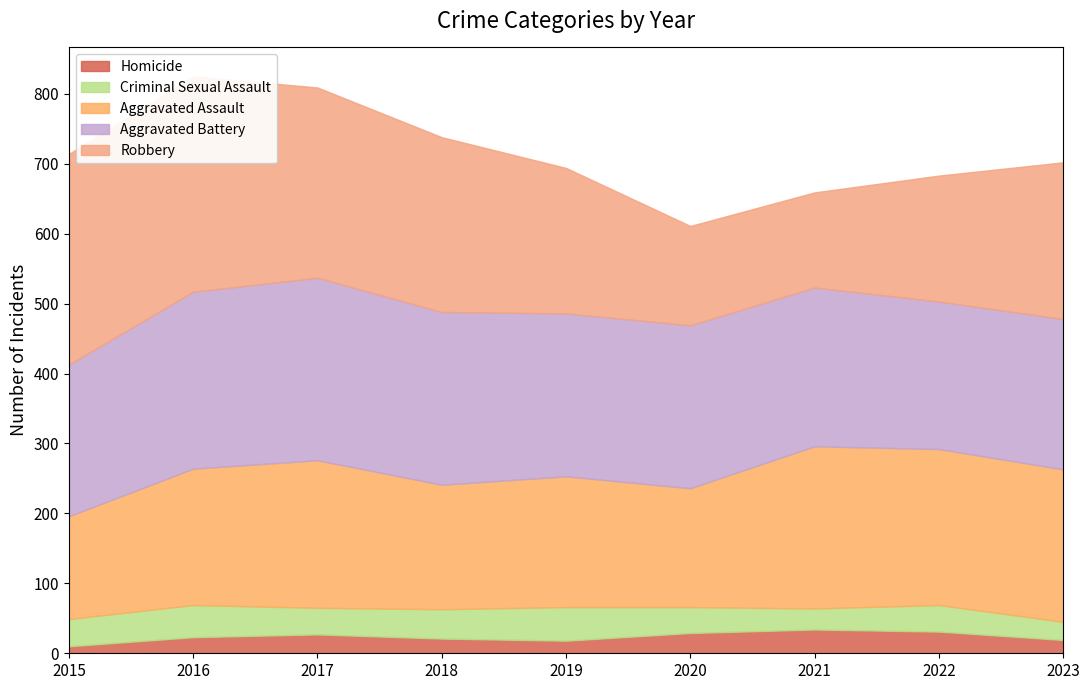

Reading left to right, what are all the values shown in this chart?

Aggravated Assault: 2015=147	2016=195	2017=211	2018=178	2019=187	2020=170	2021=232	2022=223	2023=218
Aggravated Battery: 2015=217	2016=253	2017=261	2018=247	2019=233	2020=233	2021=227	2022=211	2023=215
Criminal Sexual Assault: 2015=39	2016=46	2017=38	2018=42	2019=48	2020=37	2021=30	2022=38	2023=26
Homicide: 2015=10	2016=23	2017=27	2018=21	2019=18	2020=29	2021=34	2022=31	2023=19
Robbery: 2015=301	2016=308	2017=272	2018=250	2019=208	2020=142	2021=136	2022=180	2023=224